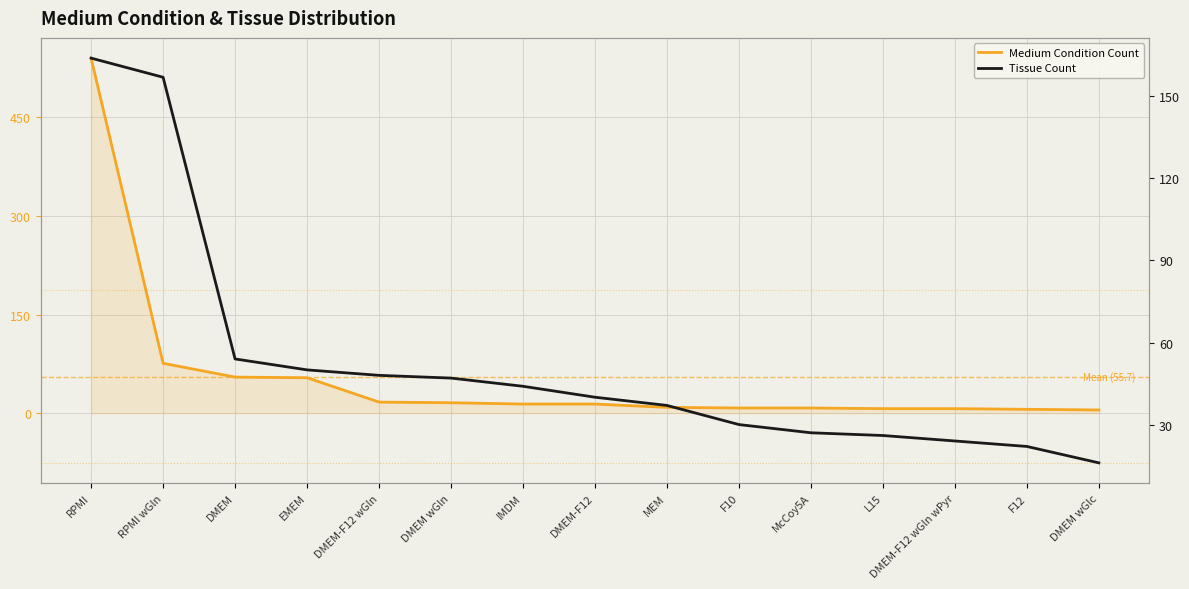

Reading right to left, extract all data points from this chart.

Medium Condition Count: DMEM wGlc=5	F12=6	DMEM-F12 wGln wPyr=7	L15=7	McCoy5A=8	F10=8	MEM=9	DMEM-F12=14	IMDM=14	DMEM wGln=16	DMEM-F12 wGln=17	EMEM=54	DMEM=55	RPMI wGln=76	RPMI=540
Tissue Count: DMEM wGlc=16	F12=22	DMEM-F12 wGln wPyr=24	L15=26	McCoy5A=27	F10=30	MEM=37	DMEM-F12=40	IMDM=44	DMEM wGln=47	DMEM-F12 wGln=48	EMEM=50	DMEM=54	RPMI wGln=157	RPMI=164